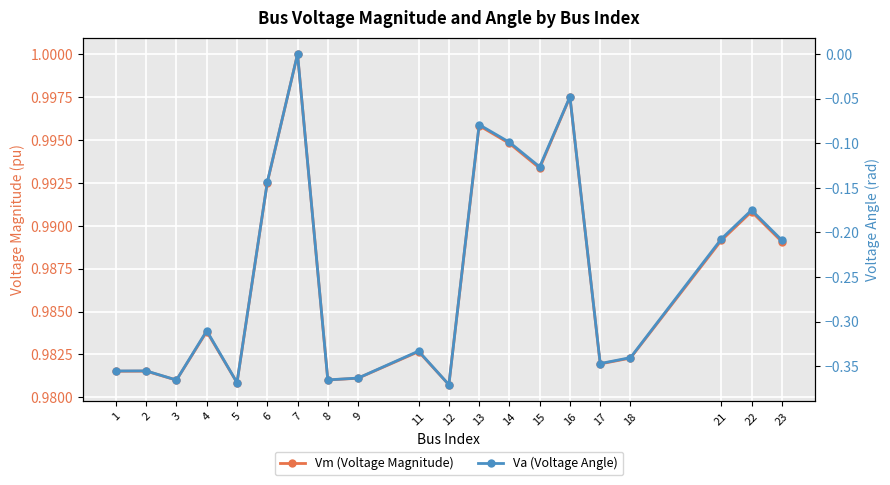

Count the number of categories in the chart.

20